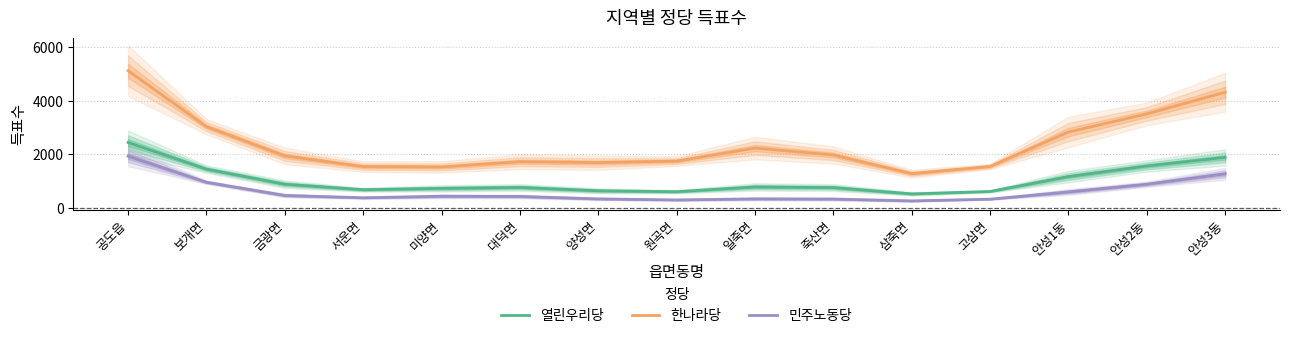

Where is 한나라당 nearest to the value 3197?

보개면